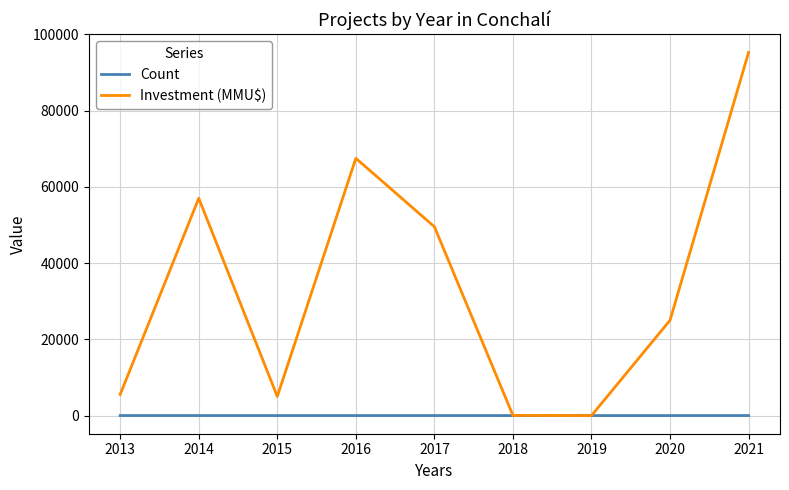

Is it true that Count equals 8 at 2013?

True